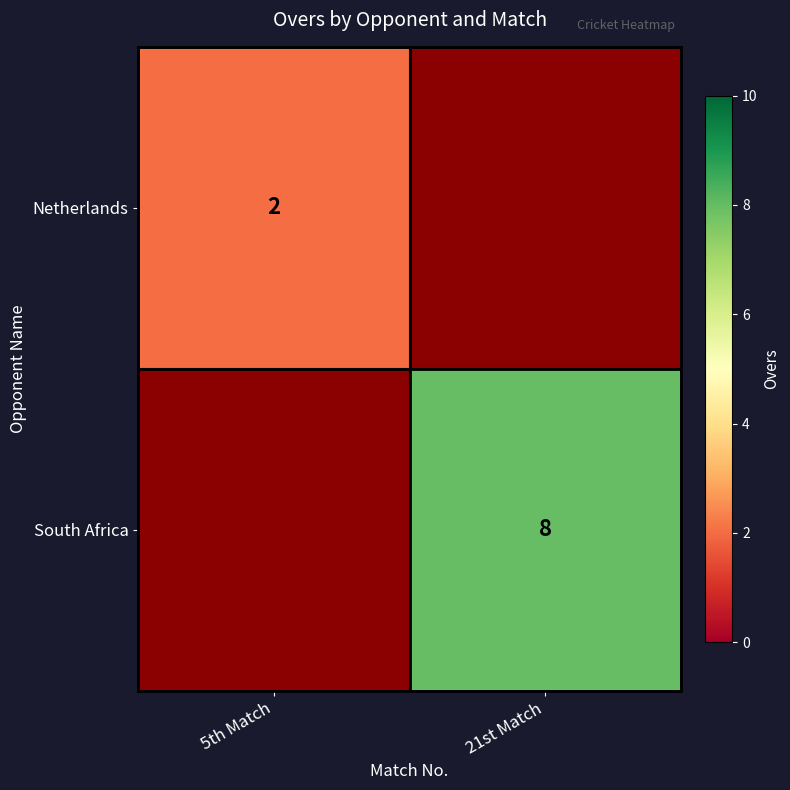

What is the smallest value displayed?

2.0